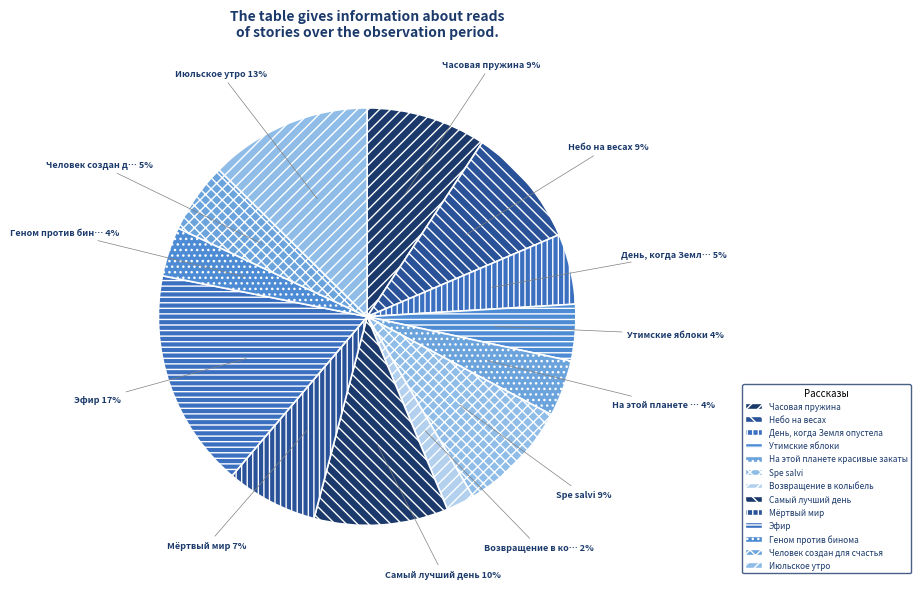

Is there a majority slice in this chart?

No